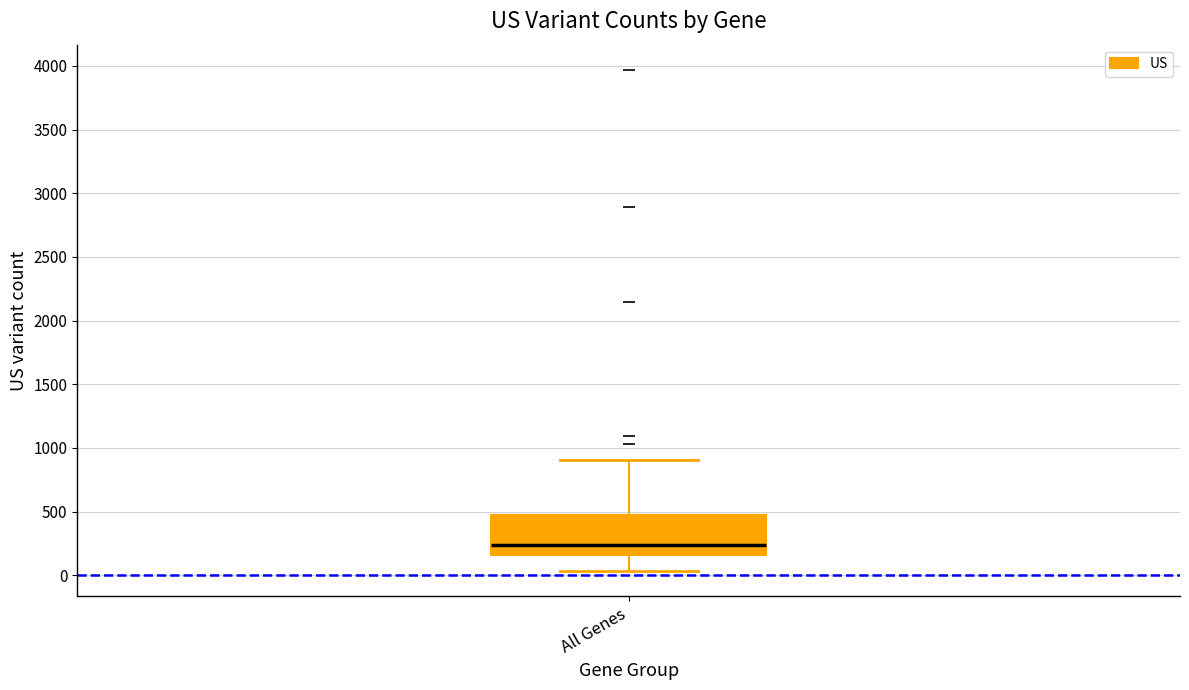

Transcribe this box plot: give where the median line is, the range the box spans, and where the two whiskers end, as read against the y-axis. The values are not printed on the chart, so give them approximately, as read against the axis.

median 250, box 150 to 500, whiskers 50 to 900